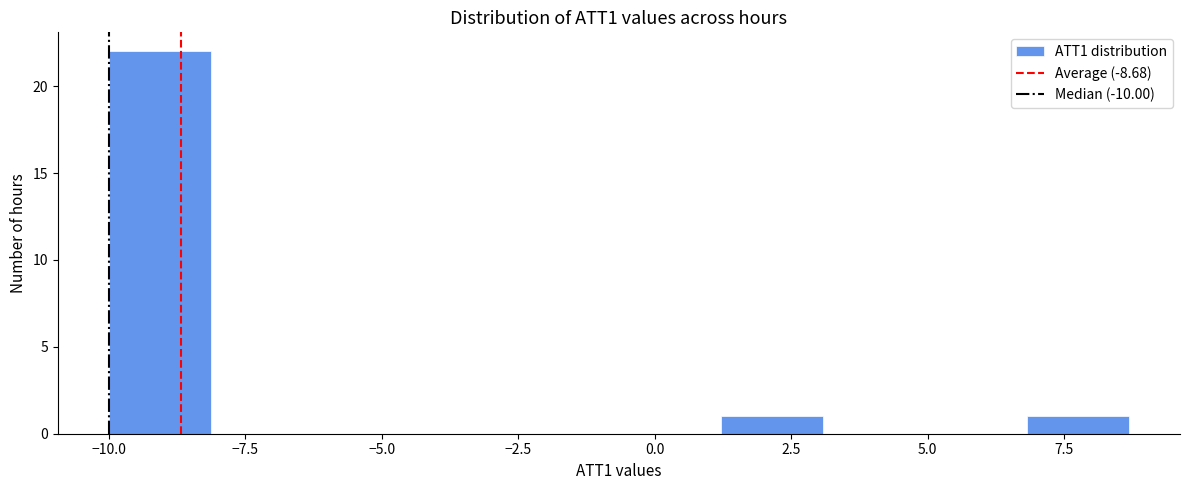

Read against the x-axis, roughly where is the centre of the tallest bar?

-9.0